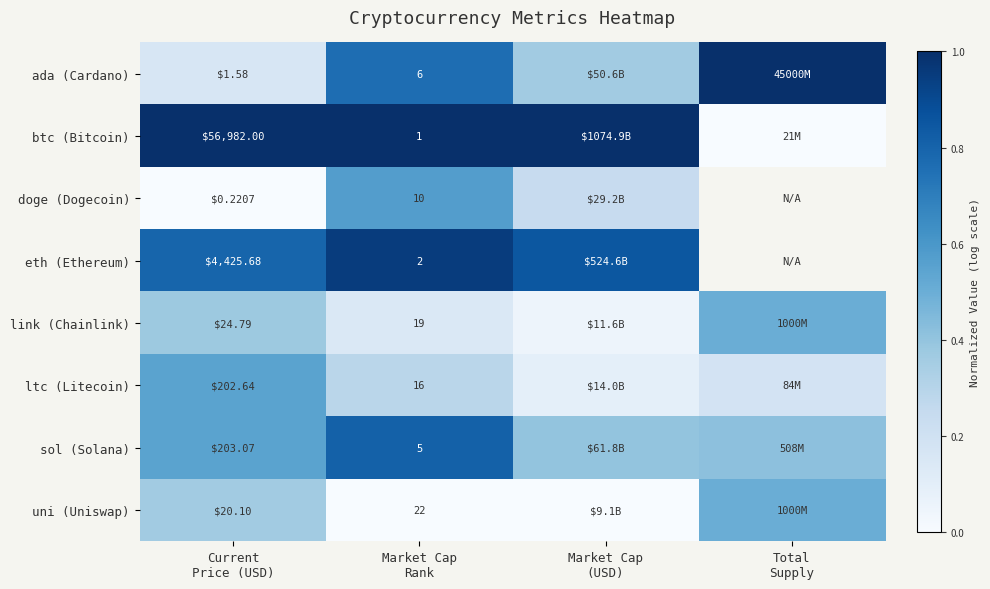

Rank the categories by sol (Solana) value from highest to lowest.

Market Cap Rank, Current Price (USD), Total Supply, Market Cap (USD)